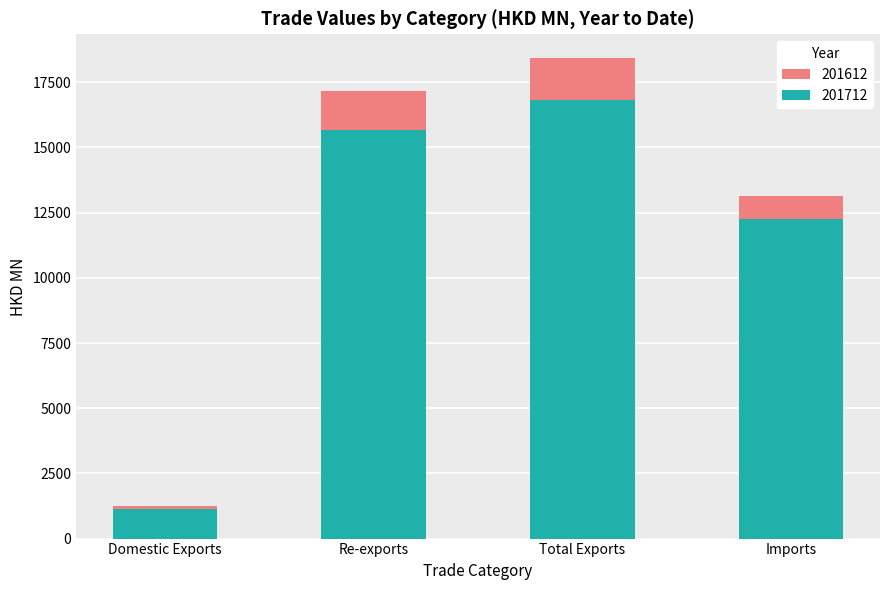

What is the difference between the 201712 values at Total Exports and Domestic Exports?

15650.8